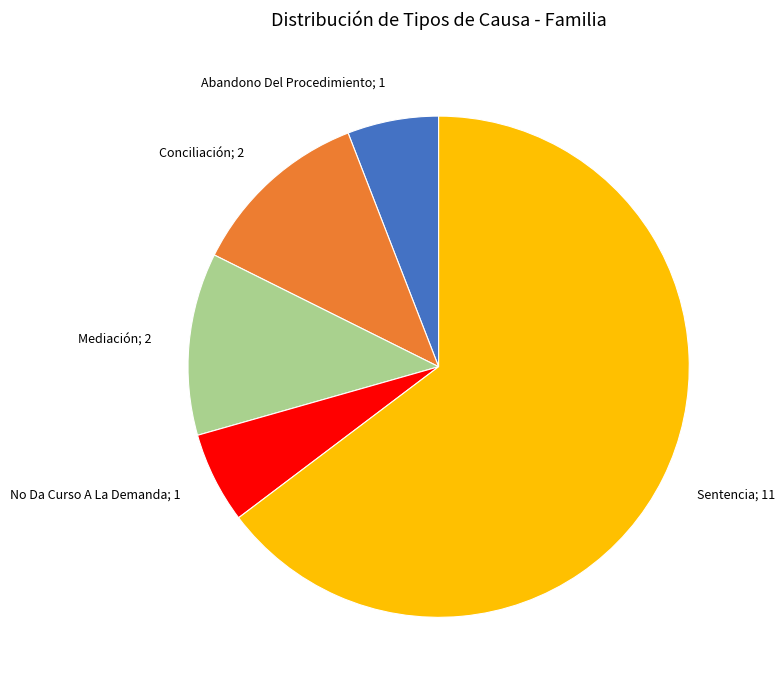

The Sentencia; 11 slice represents 65% of the pie. True or false?

True